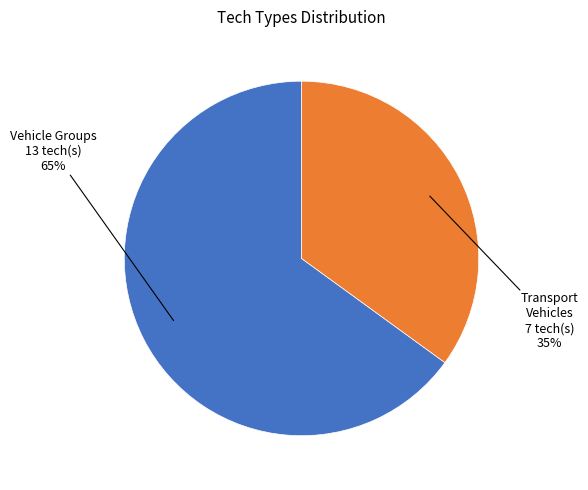

Is there a majority slice in this chart?

Yes